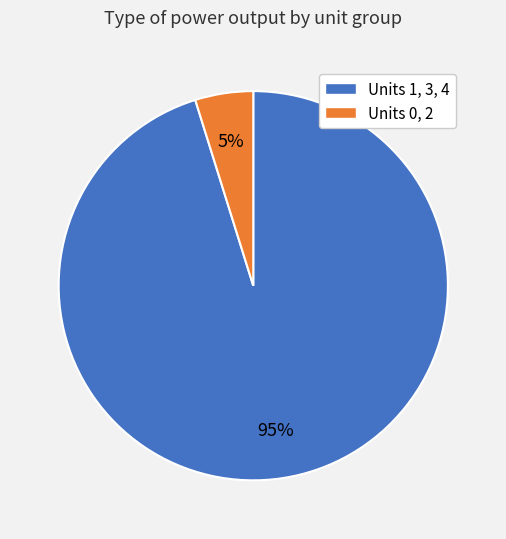

Is Units 0, 2 the majority of the pie?

No